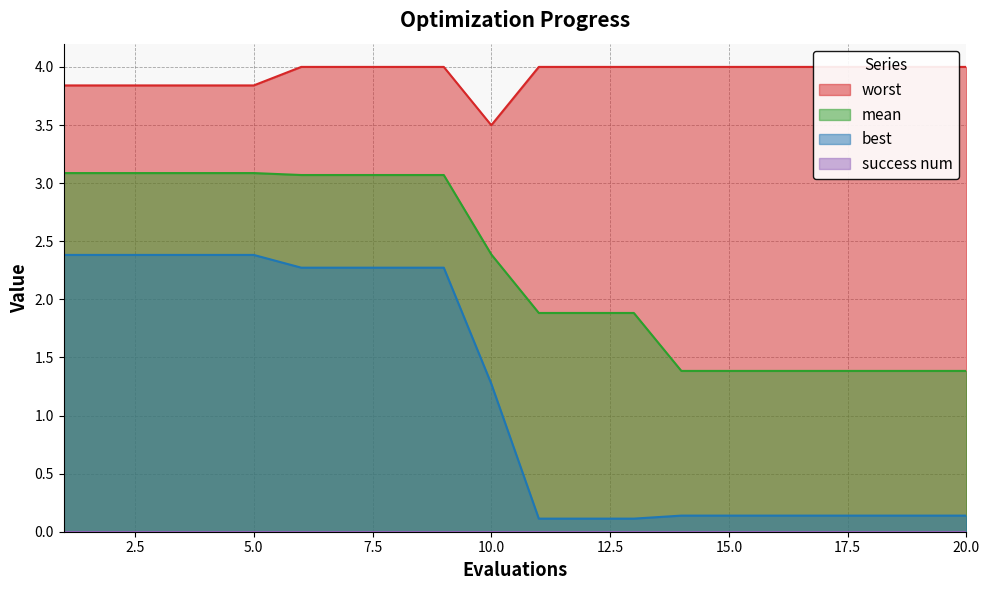

What is the highest value of the worst series?

4.0